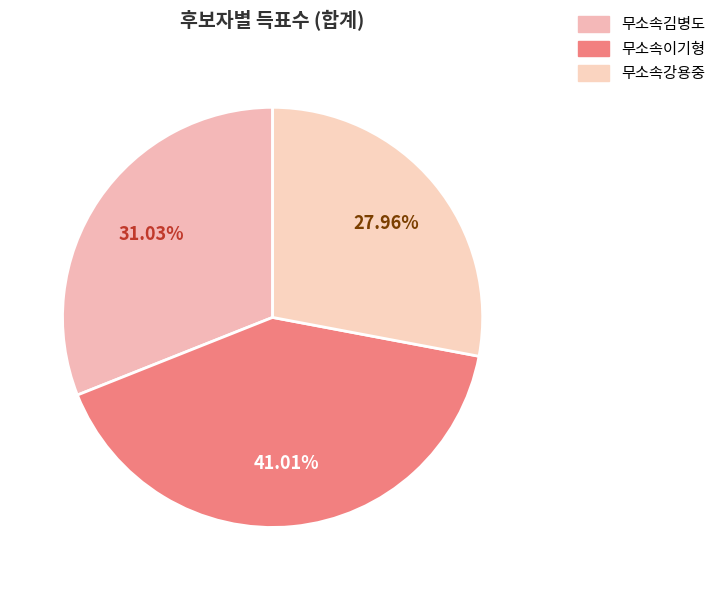

How many segments does this pie chart have?

3